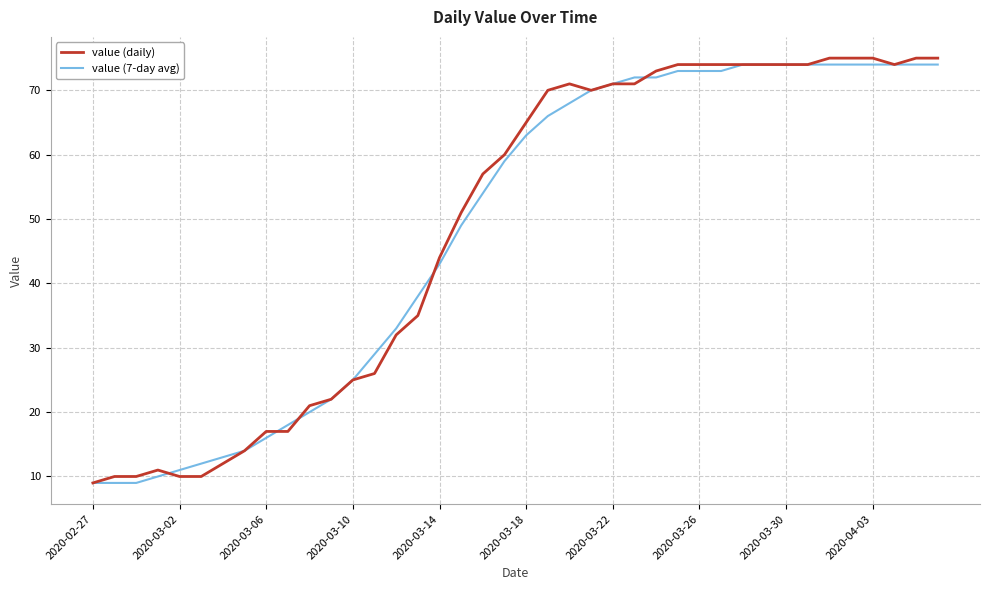

What is the minimum value for value (daily)?

9